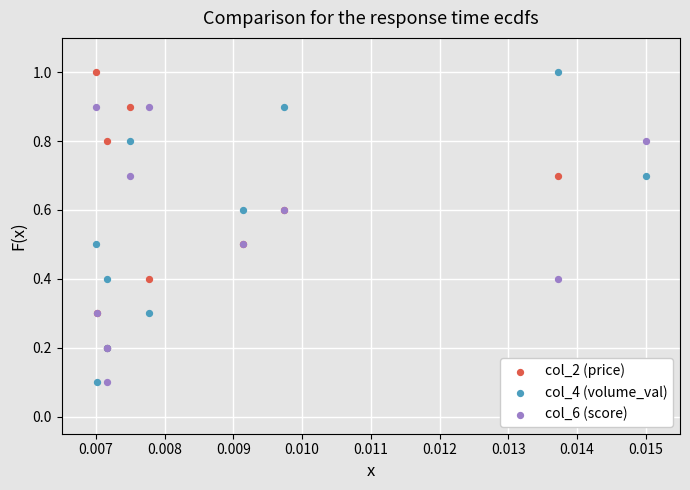

What is the total value across all series at 0.011?

1.6